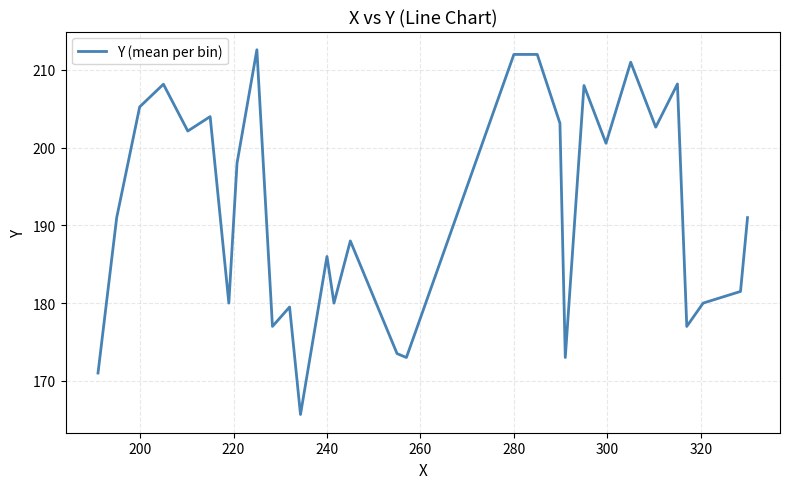

What is the minimum value shown in the chart?

165.7